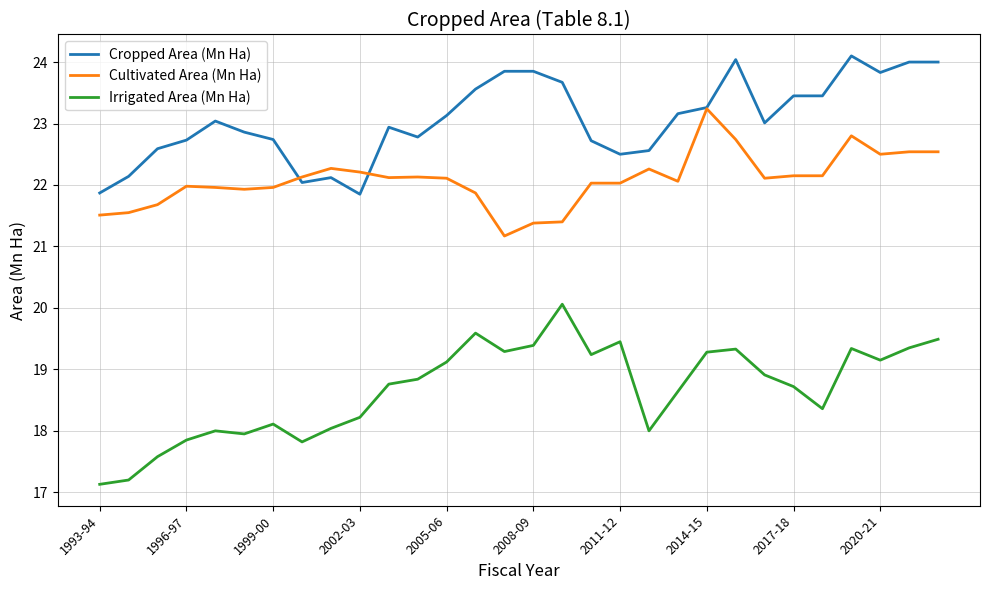

What is the average value of the Cultivated Area (Mn Ha) series?

22.1